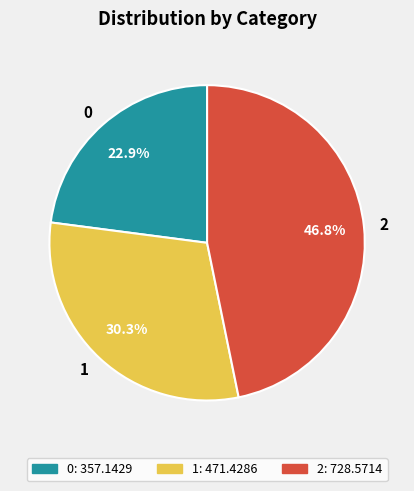

To the nearest percent, what percentage of the pie is 0?

23%